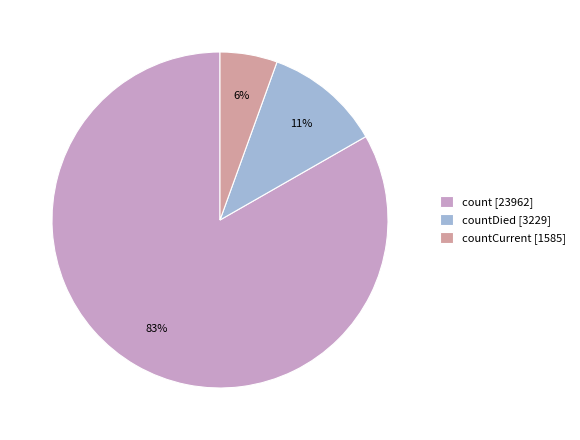

What is the largest slice in the pie chart?

count [23962]